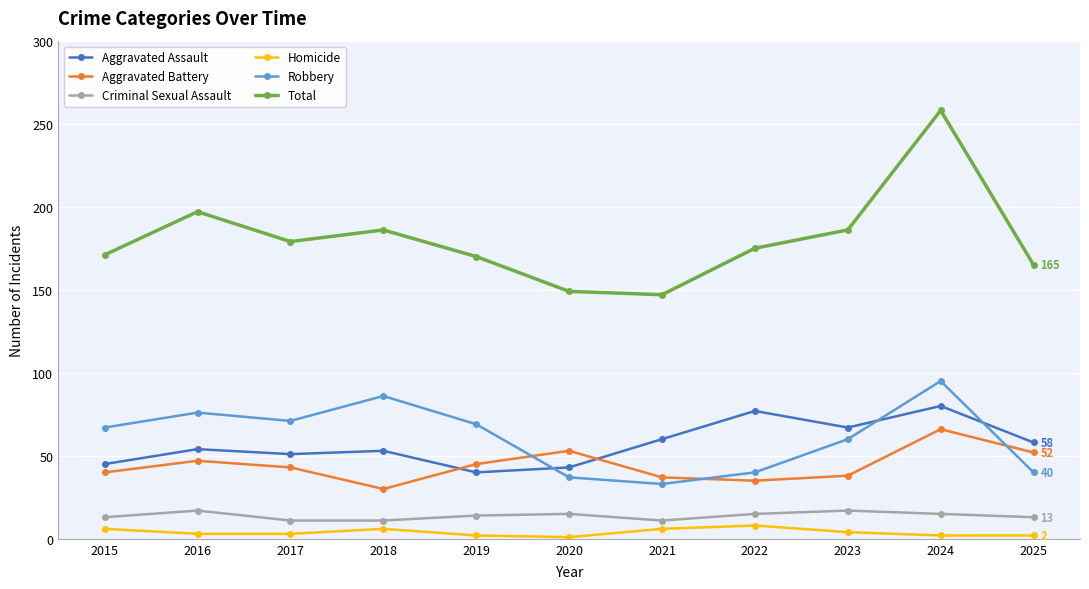

How many lines are shown in the chart?

6